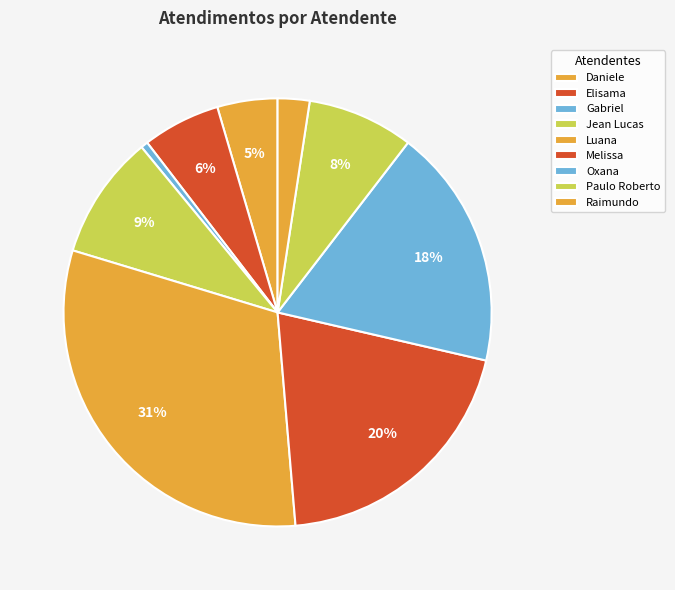

Which category has the smallest portion of the pie?

Gabriel Viana dos Santos Silva